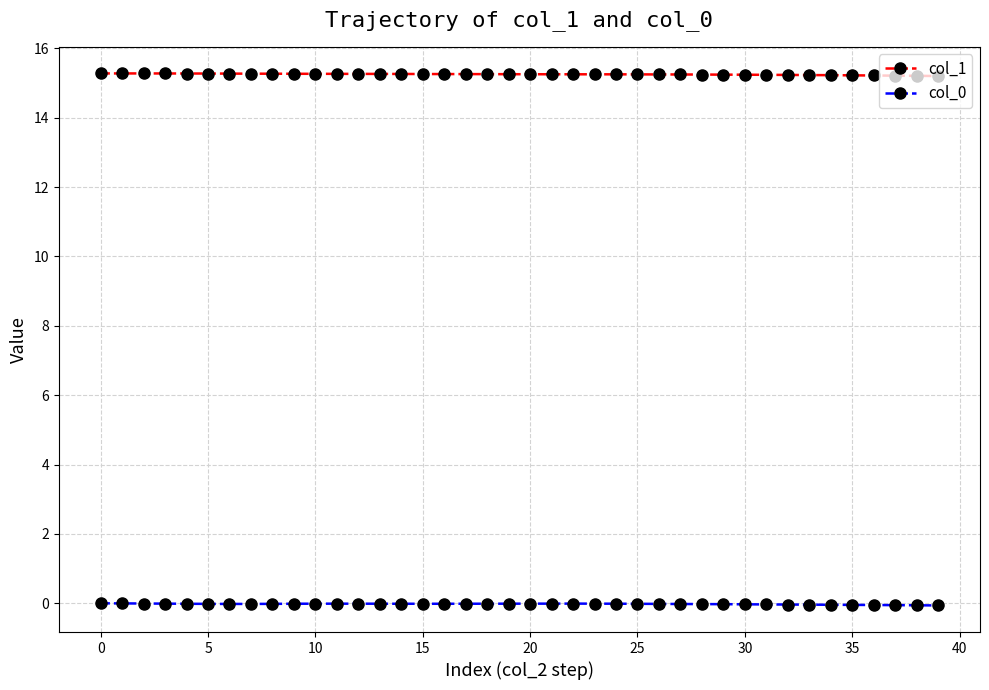

What is the sum of all col_0 values?

-0.8